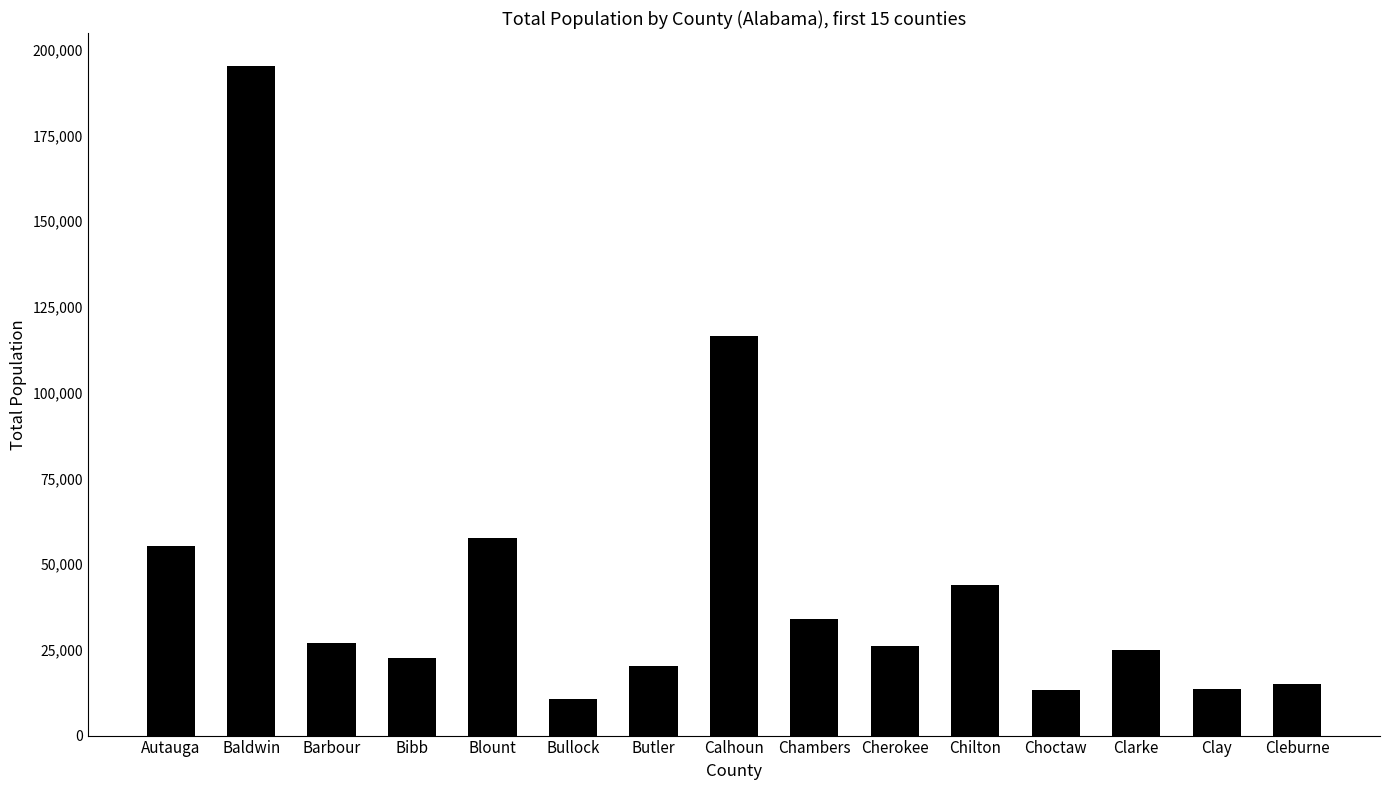

What is the change in value from Calhoun to Cherokee?

-90640